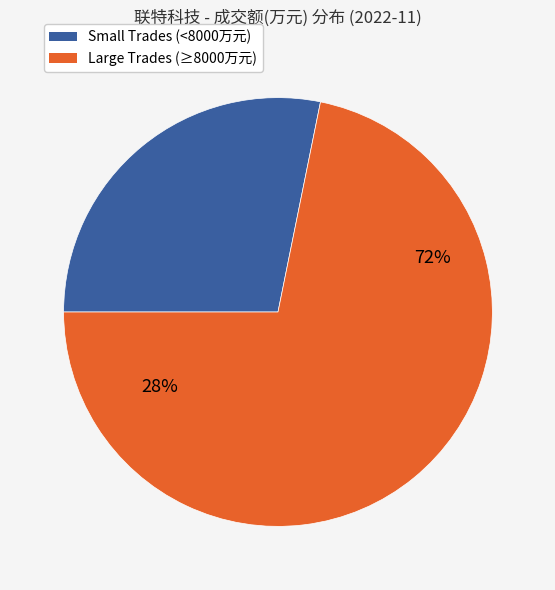

Is 5505 the majority of the pie?

No